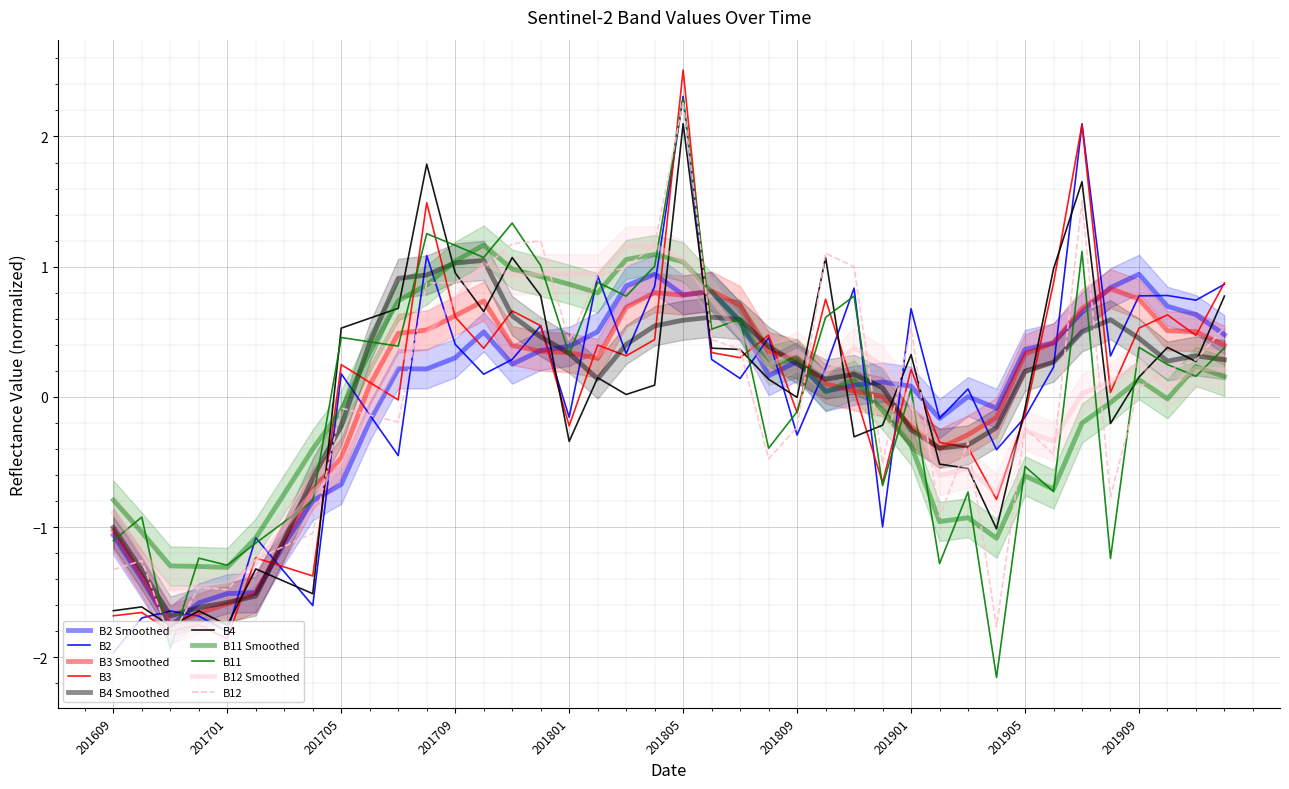

Between 201702 and 201703, which series saw the biggest shift?

B2